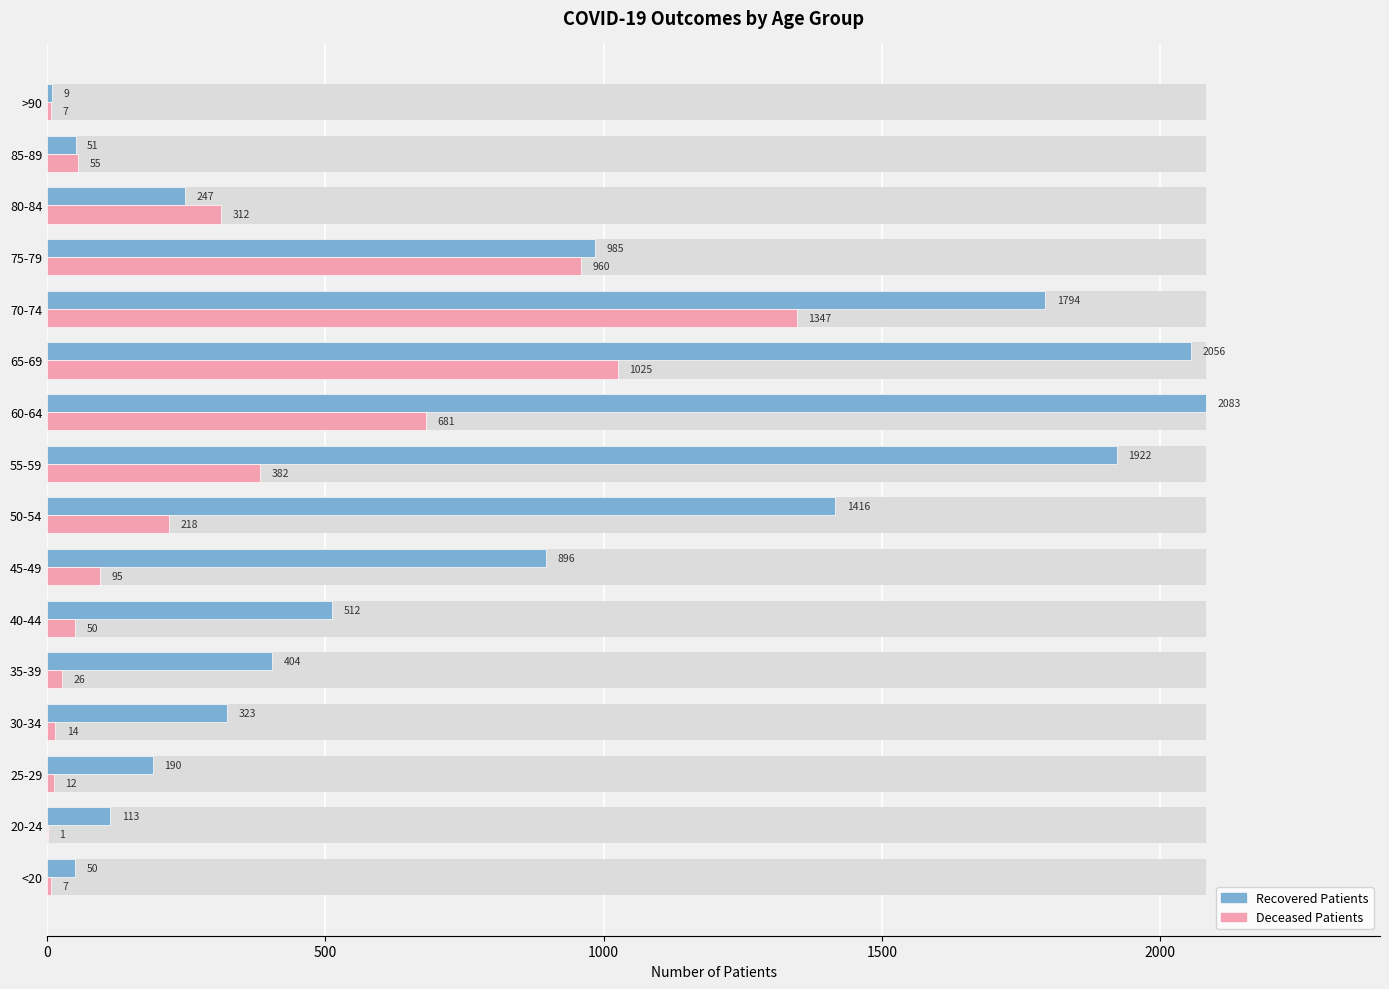

What are all the series names shown in the legend?

recovered_patients, deceased_patients